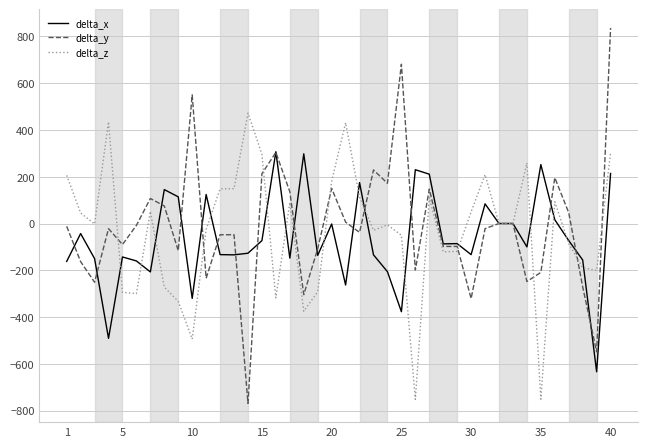

What is the minimum value for delta_z?

-752